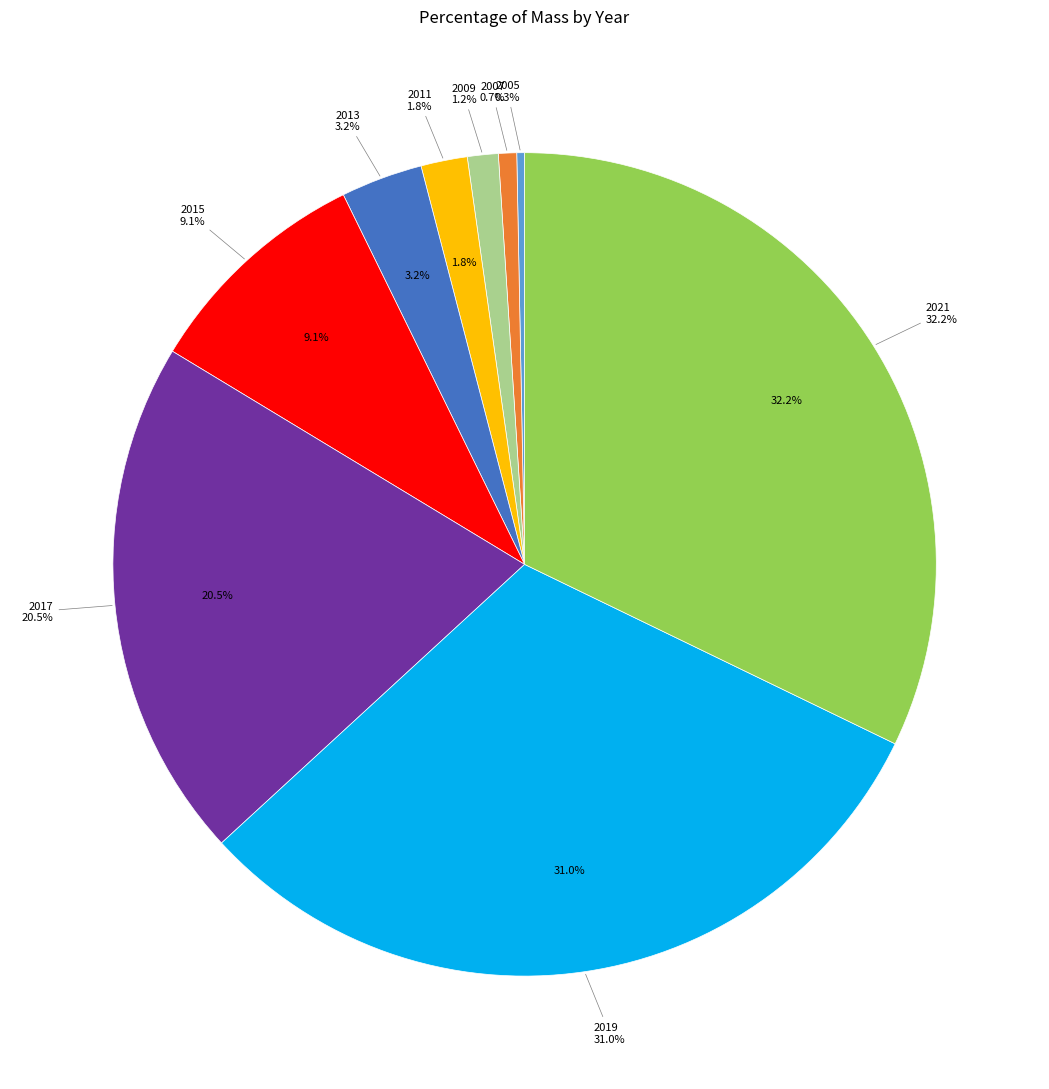

Which slice is the largest?

2021